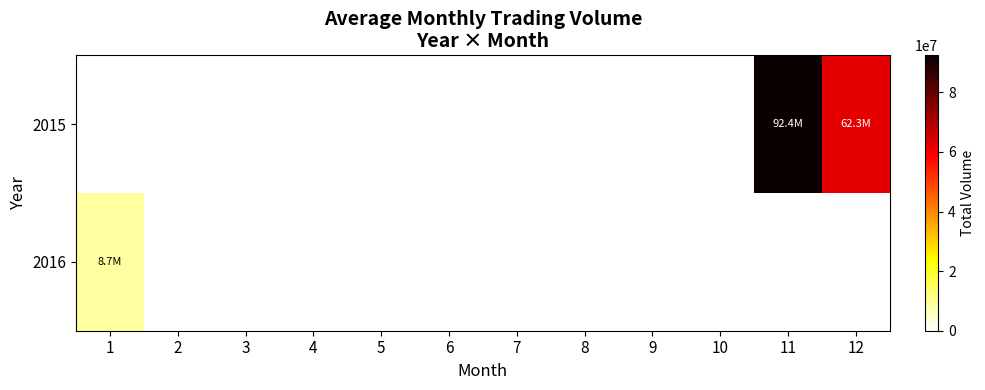

List the series in order of their overall mean, highest first.

2015, 2016